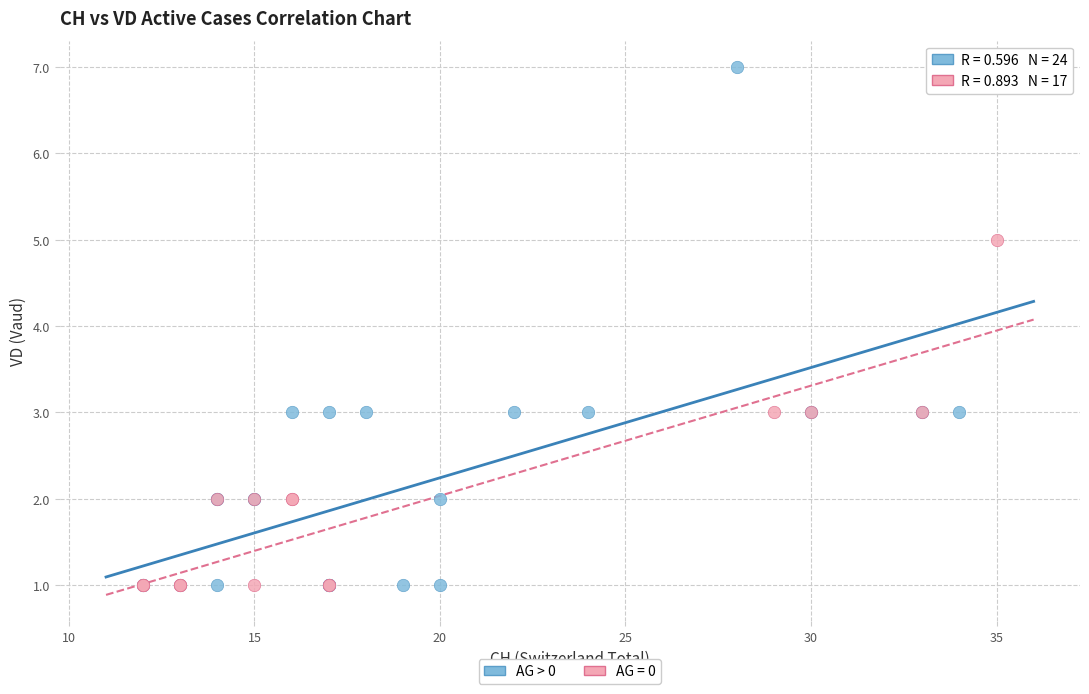

Which series contains the highest Y value?

AG > 0